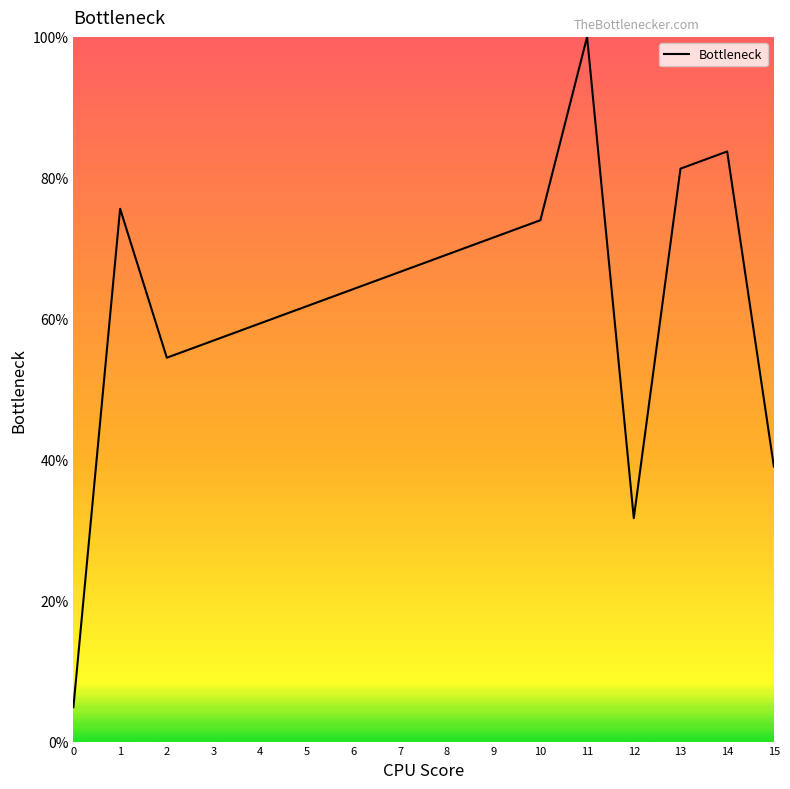

The chart shows a value of 69.1 at 8. True or false?

True